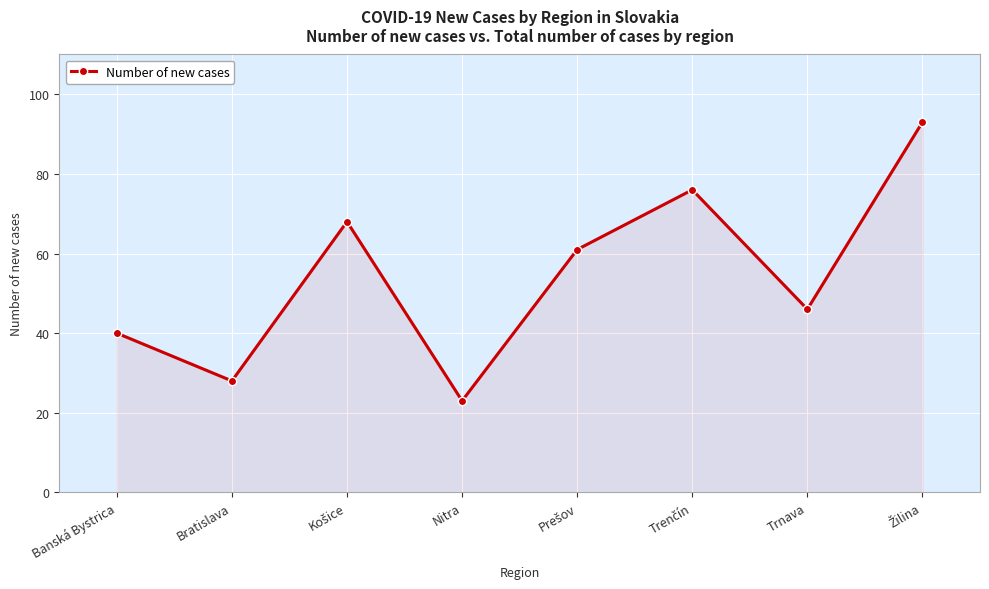

How many series are shown in this chart?

1